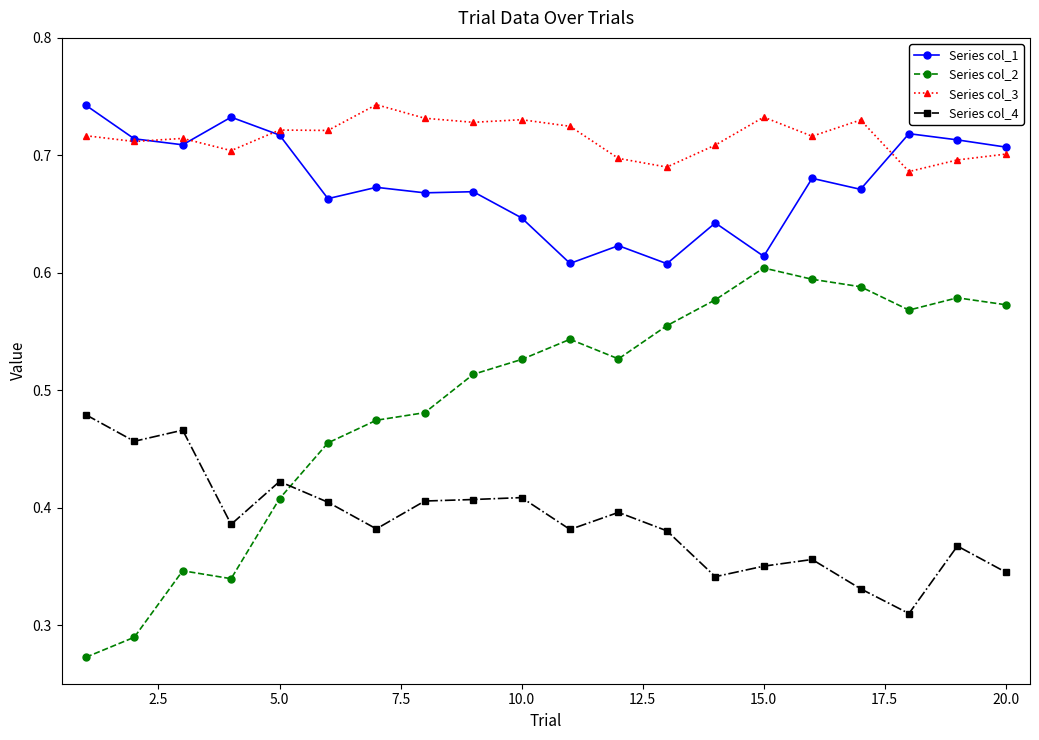

True or false: Series col_3 and Series col_2 intersect in this chart.

False